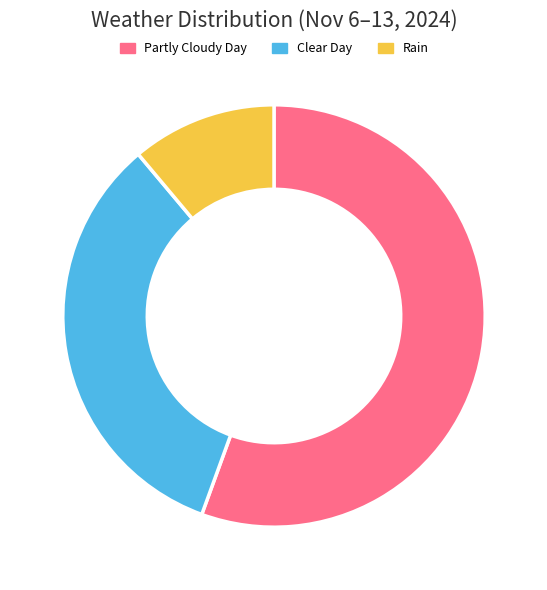

Combined, do Clear Day and Rain account for over 50%?

No